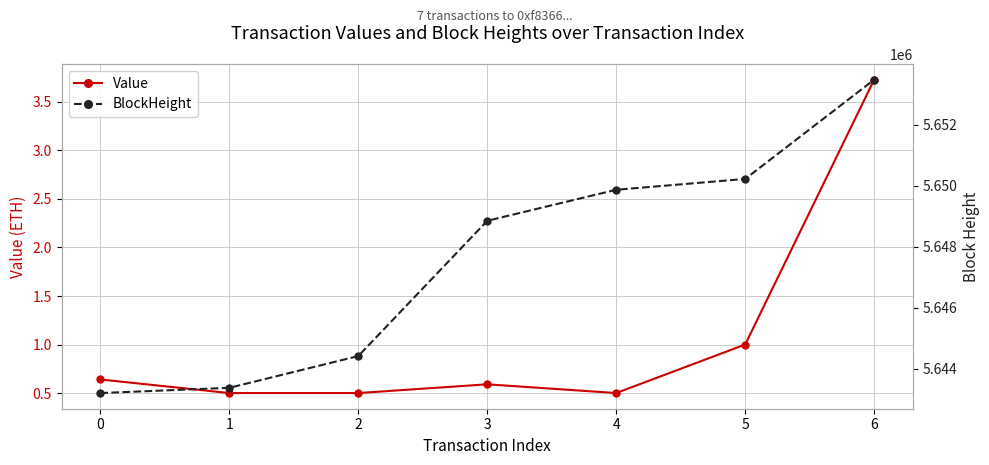

The value of Value at 2 is 0.5. True or false?

True